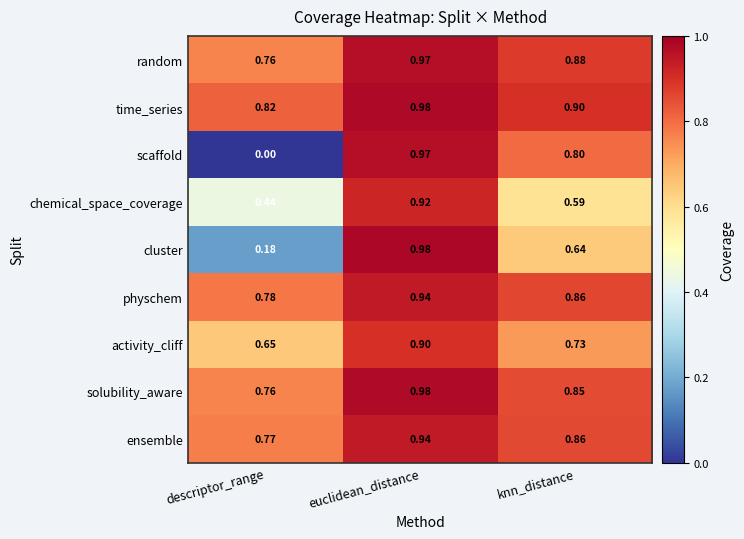

Which series has the largest total across all categories?

time_series